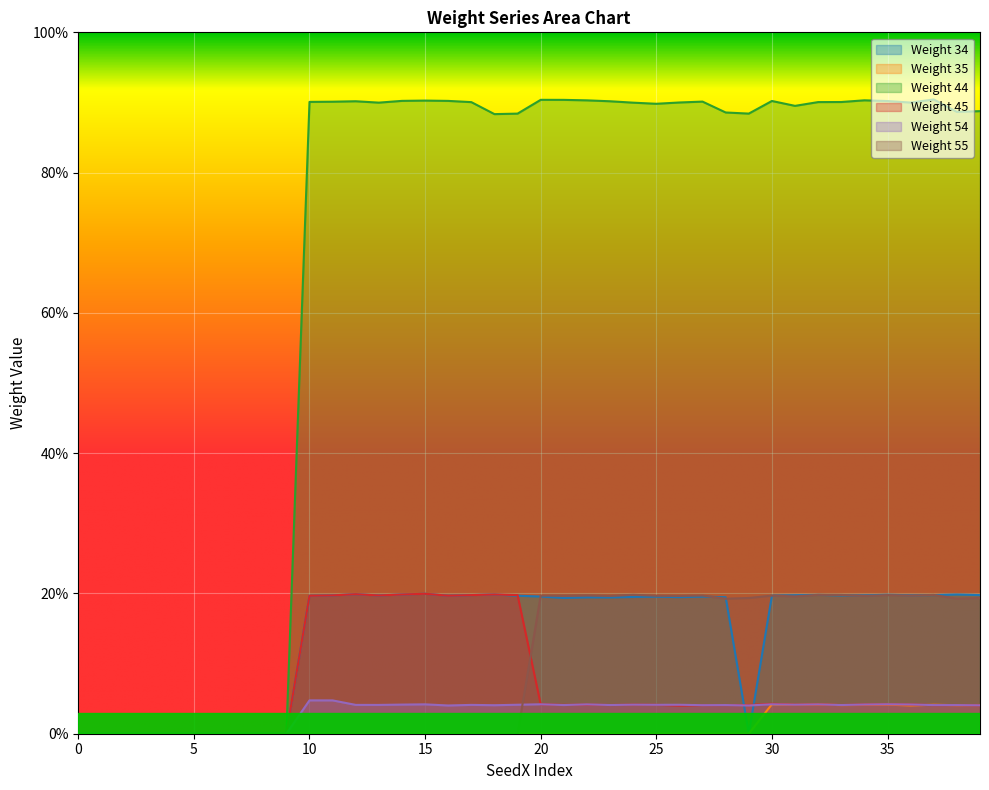

True or false: Weight 34 and Weight 44 cross at least once.

False